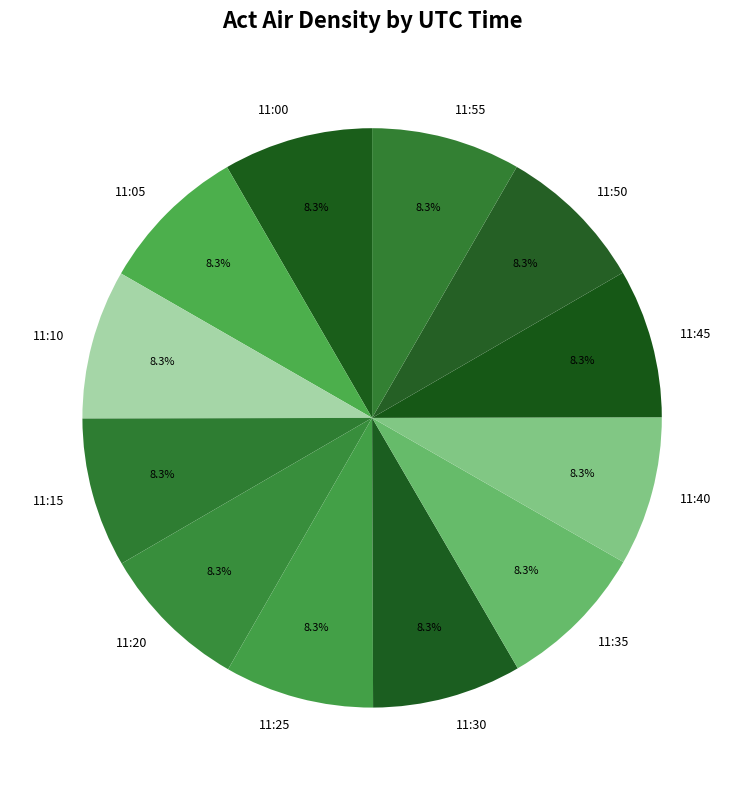

How many slices are in this pie chart?

12